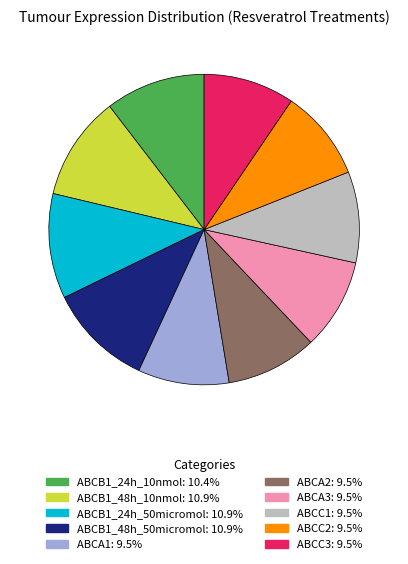

Approximately how many times larger is the value at ABCC3 compared to ABCB1_48h_10nmol?

0.9